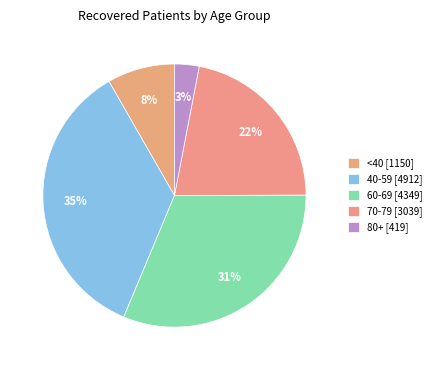

Is there any slice that represents more than half of the pie?

No